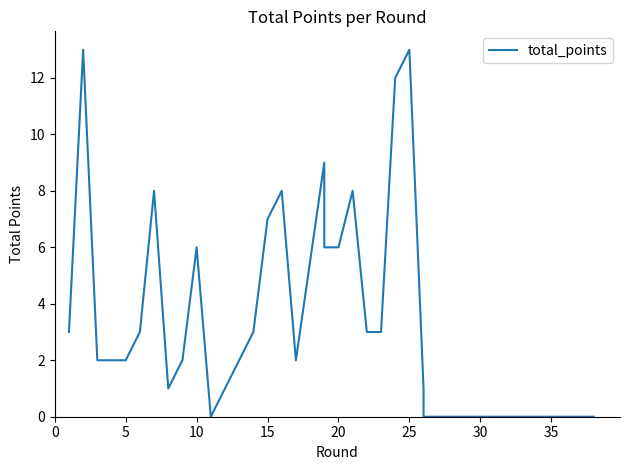

Does the chart have visible grid lines?

No